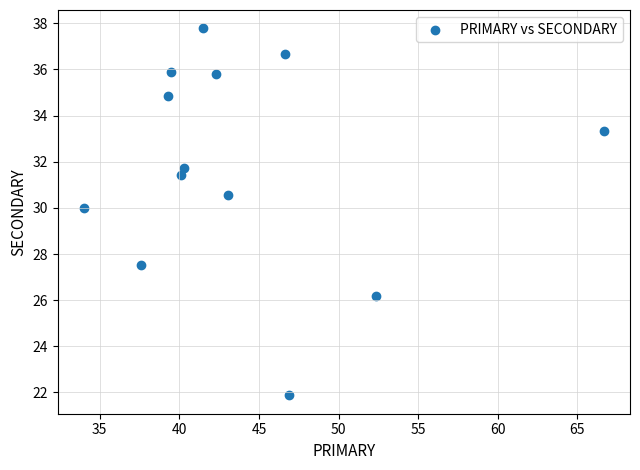

What Y value in the scatter plot is closest to 29?

30.0